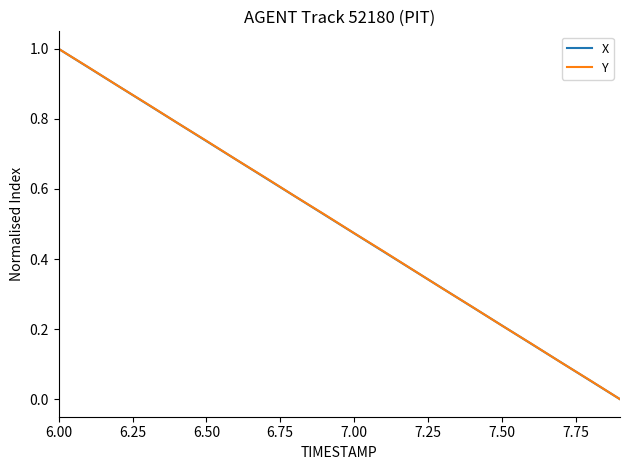

What is the highest value of the Y series?

1.0